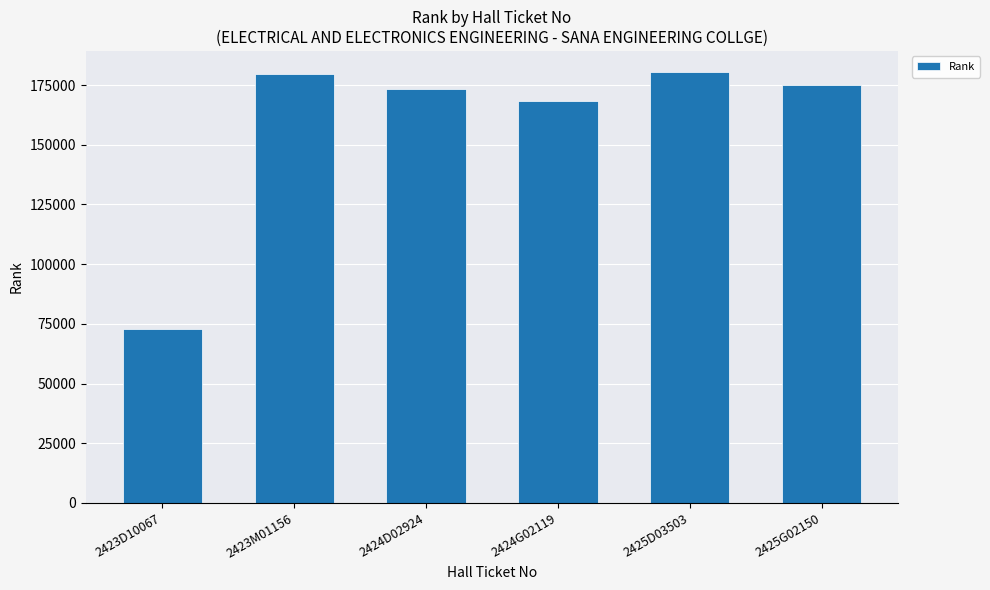

What position from the right is 2423D10067?

6